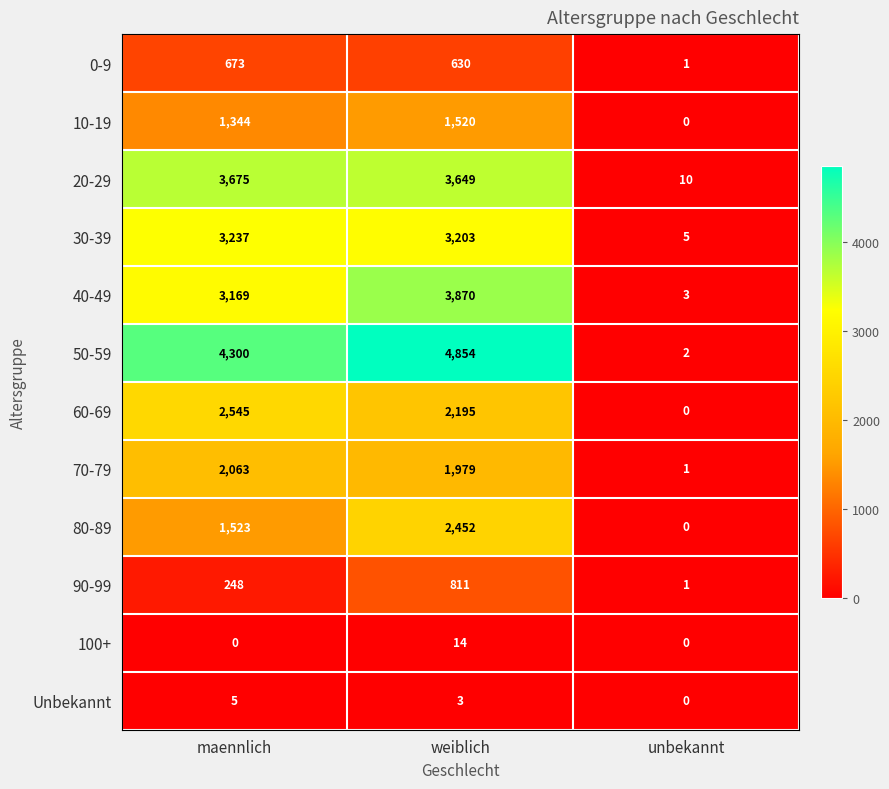

Which series has the widest spread of values?

50-59